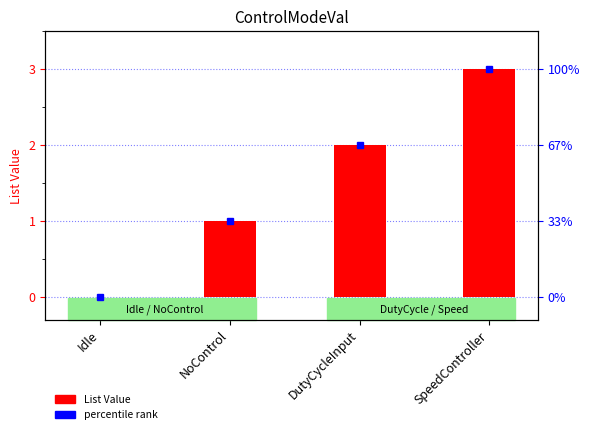

What is the difference between the second highest and second lowest values?

1